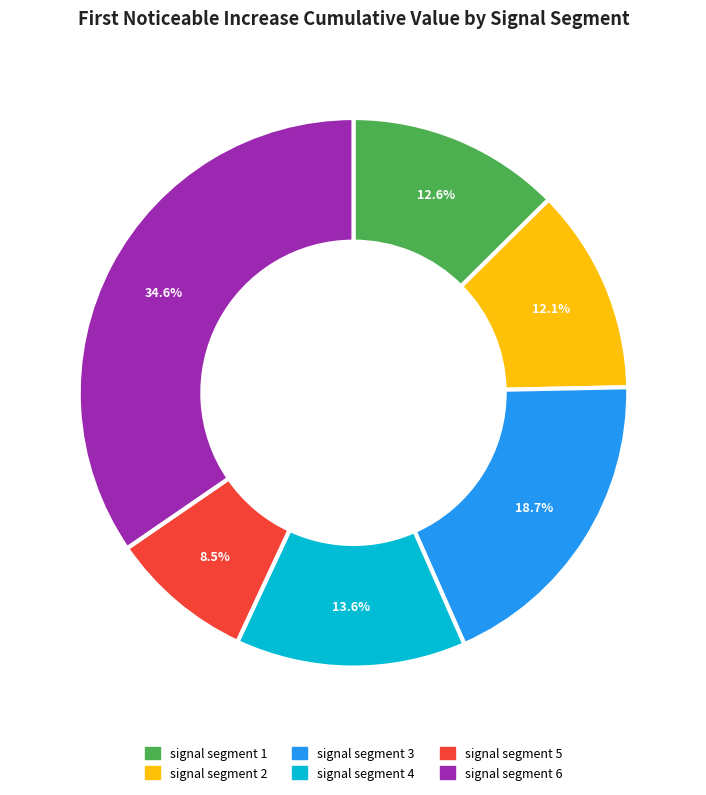

Does any single category account for the majority?

No